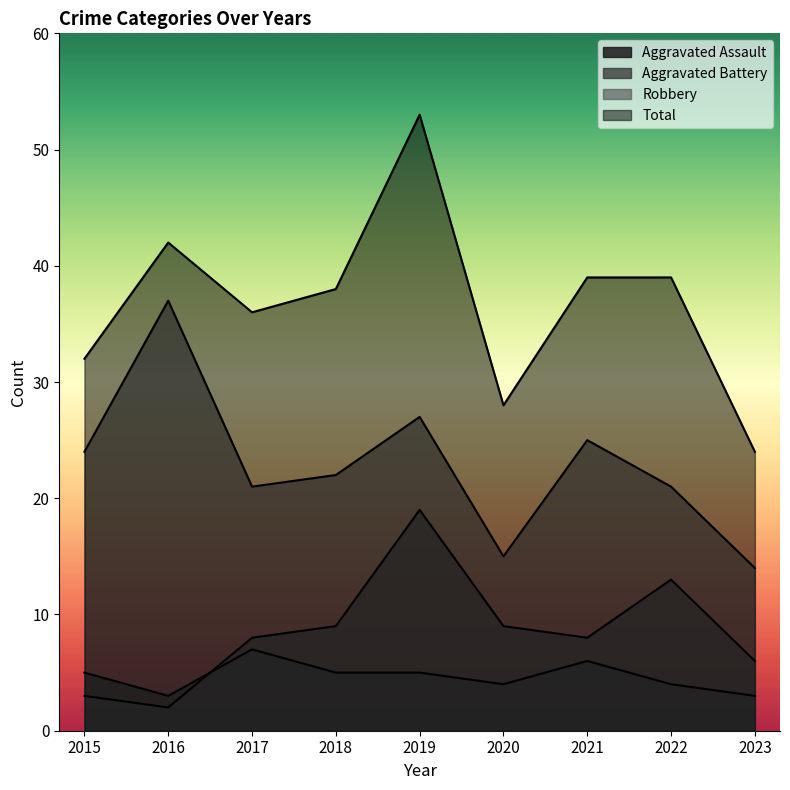

Reading right to left, what are all the values shown in this chart?

Aggravated Assault: 3	4	6	4	5	5	7	3	5
Aggravated Battery: 6	13	8	9	19	9	8	2	3
Robbery: 14	21	25	15	27	22	21	37	24
Total: 24	39	39	28	53	38	36	42	32